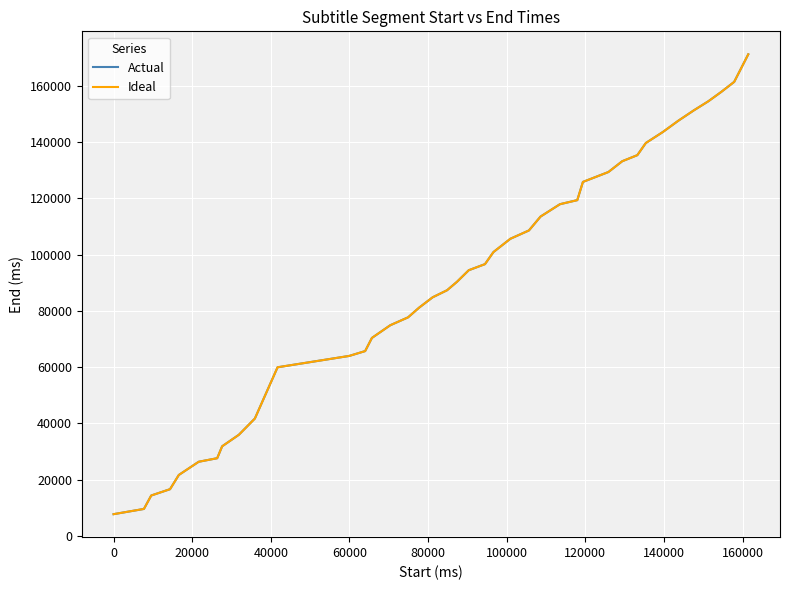

What is the value of the Actual point at the 35th from the left?

147600